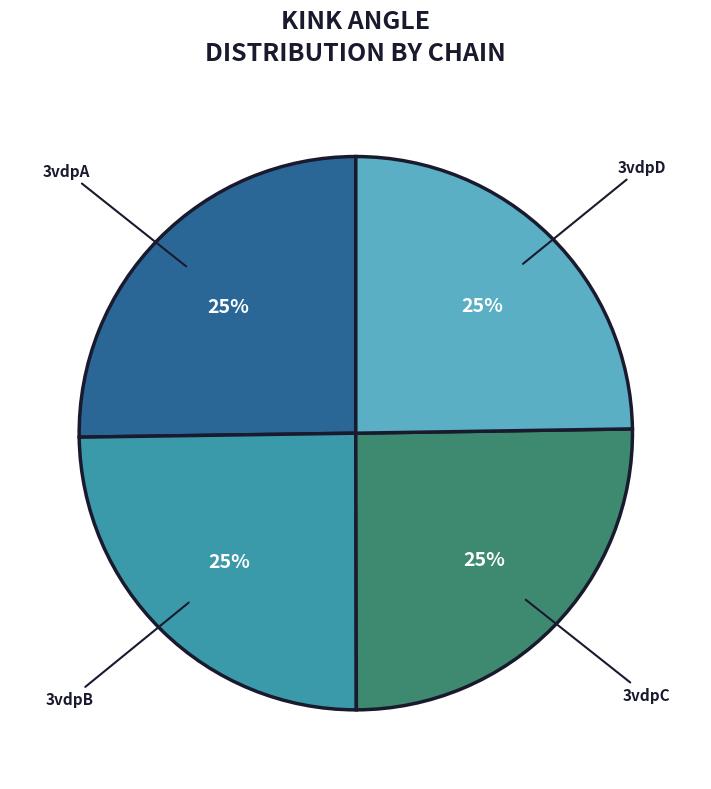

To the nearest percent, what percentage of the pie is 3vdpB?

25%